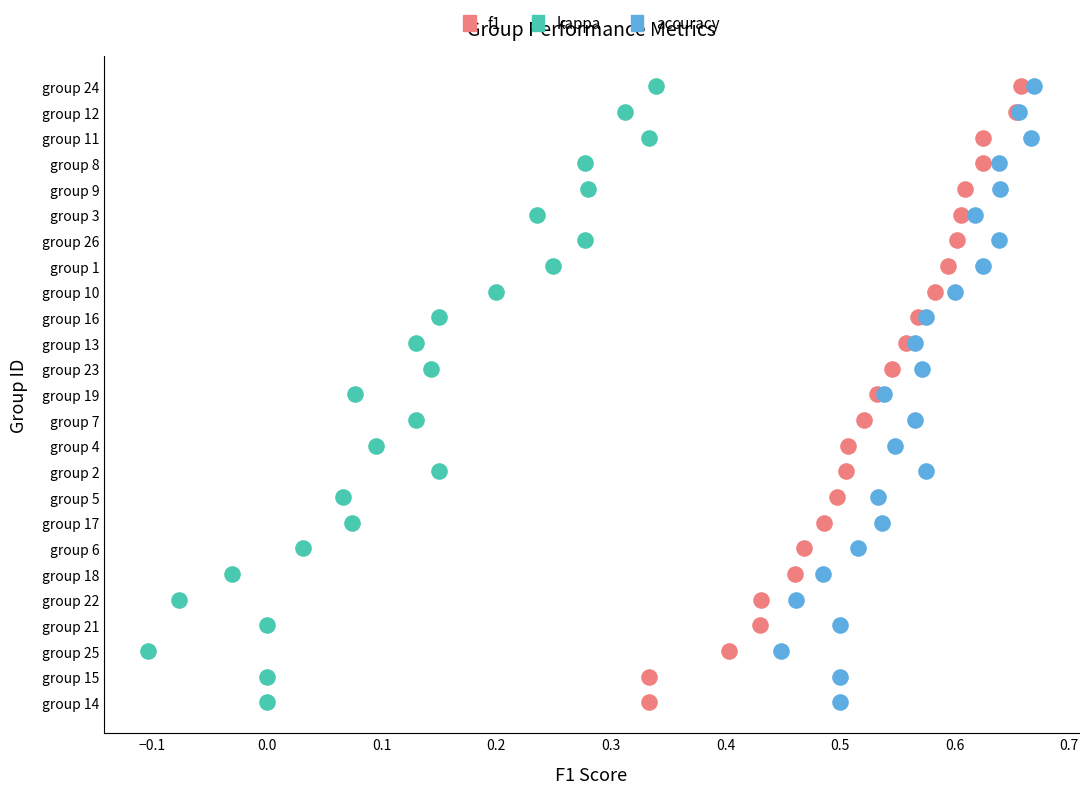

What are all the series names shown in the legend?

f1, kappa, accuracy